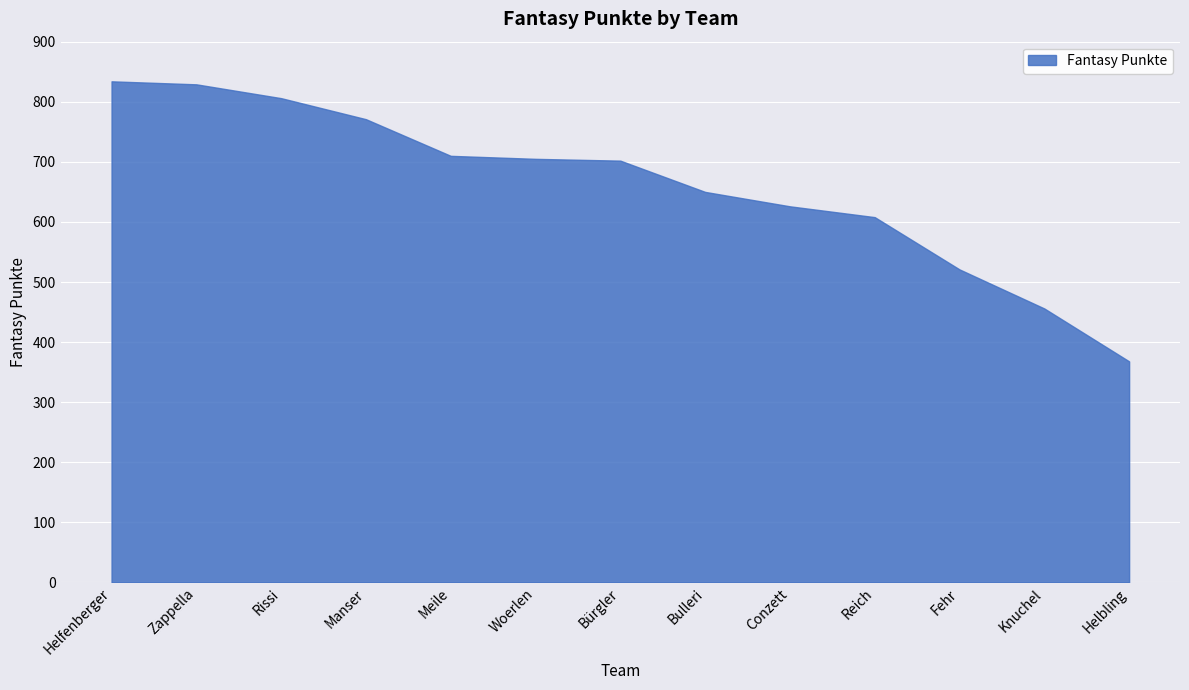

At which label is the value closest to 601?

Reich